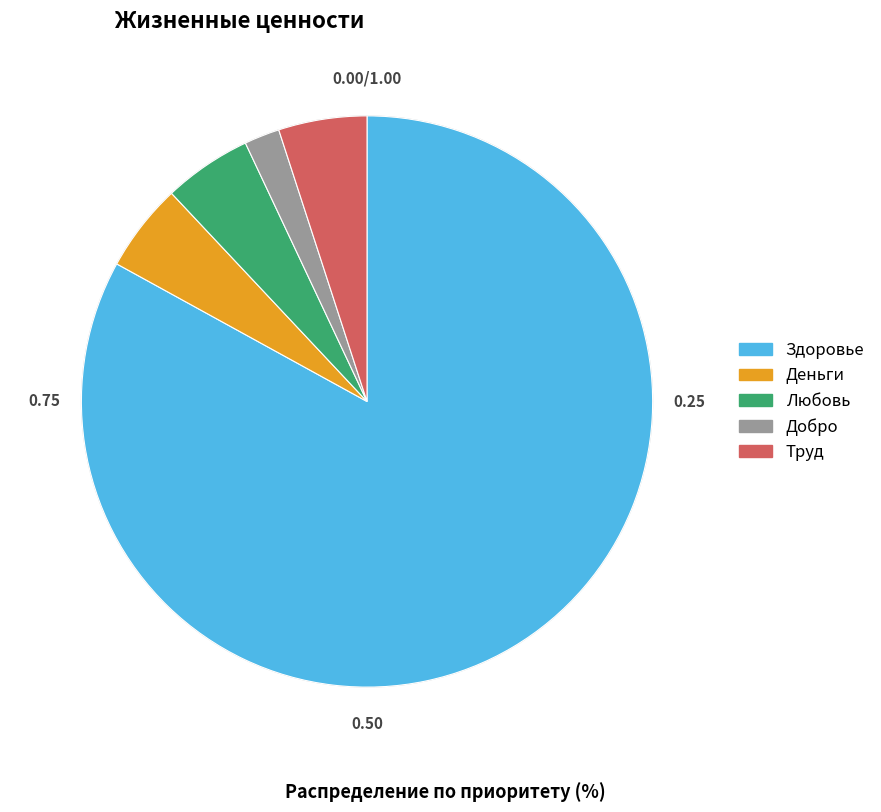

Which slice is the smallest?

Добро